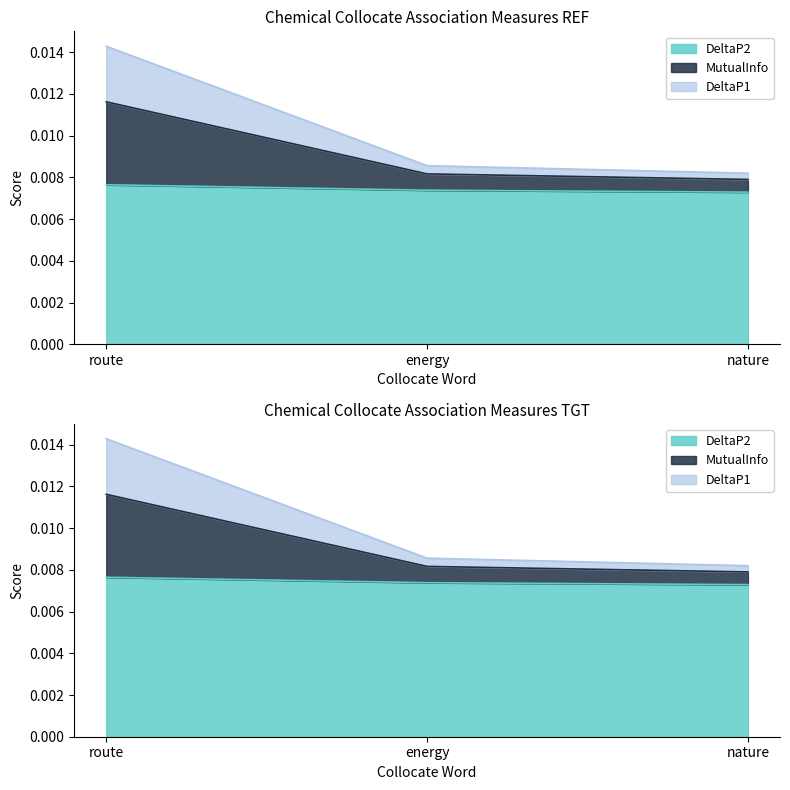

How many lines are shown in the chart?

3